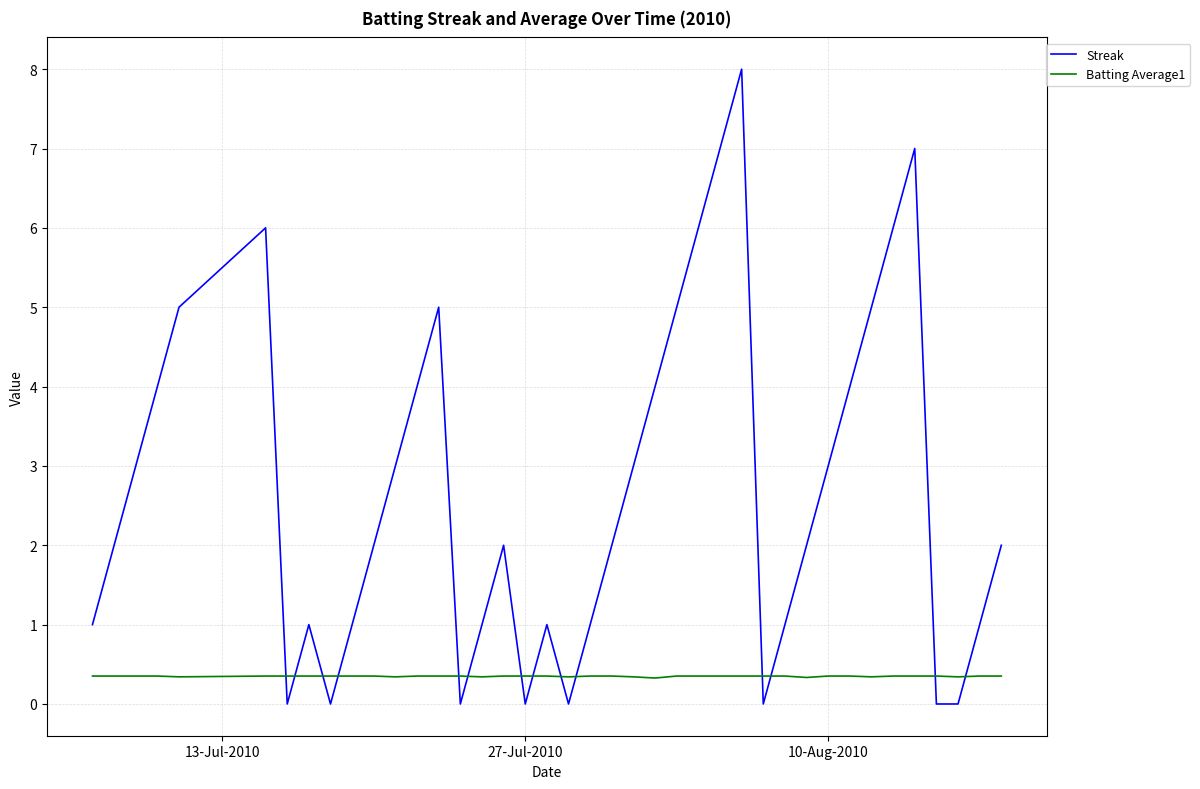

What are all the series names shown in the legend?

Streak, Batting Average1